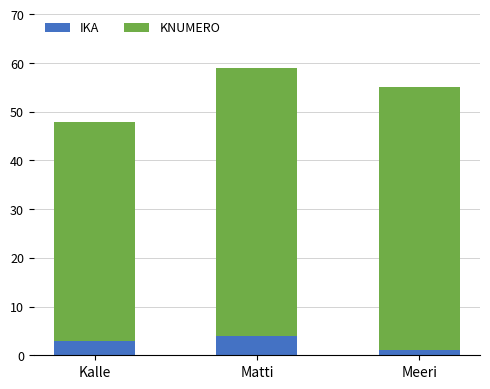

At which category is the sum across all series the highest?

Matti